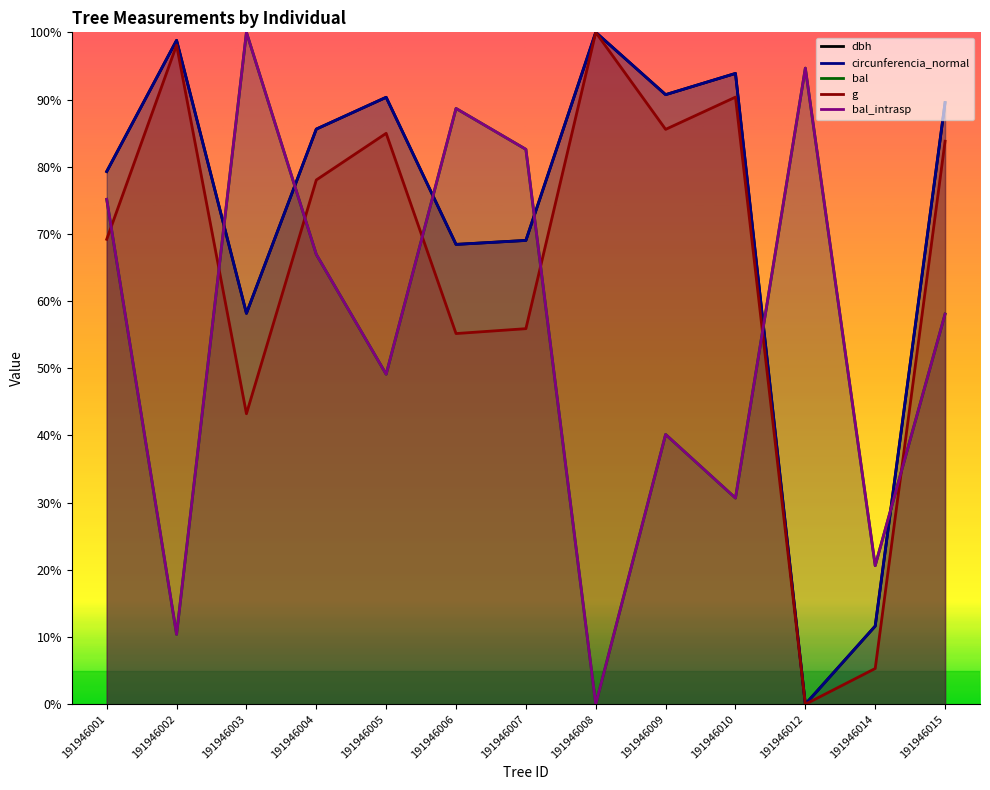

At how many categories does at least one series exceed 38?

12